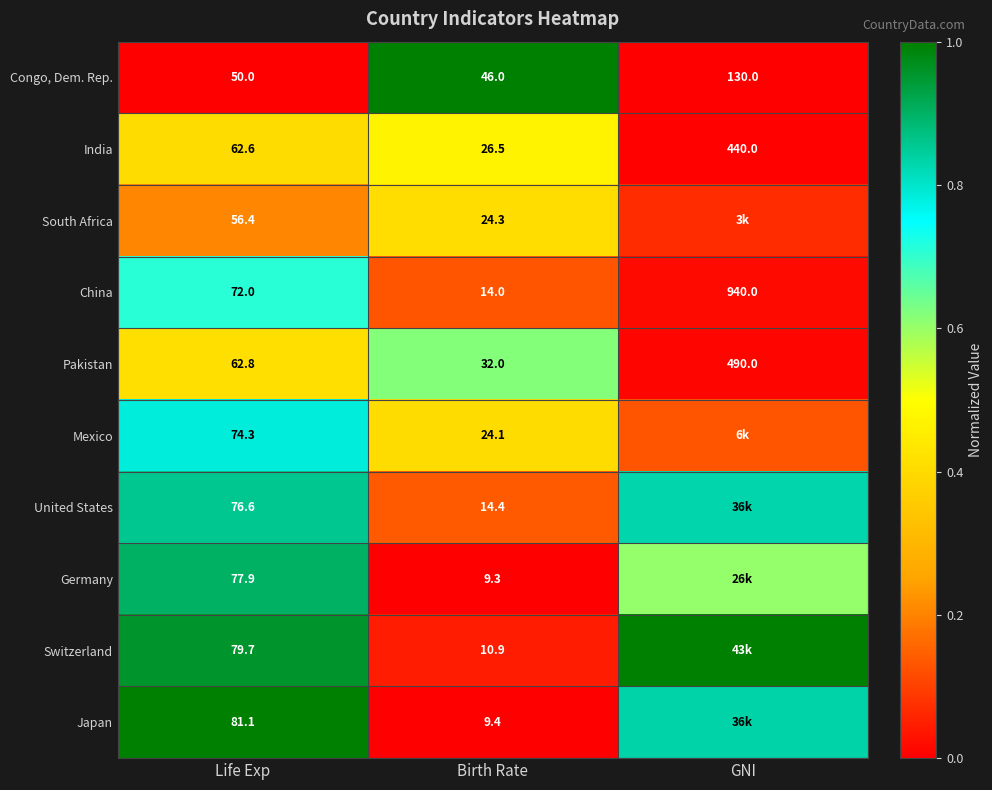

Between Life Exp and Birth Rate, which series saw the biggest shift?

Japan